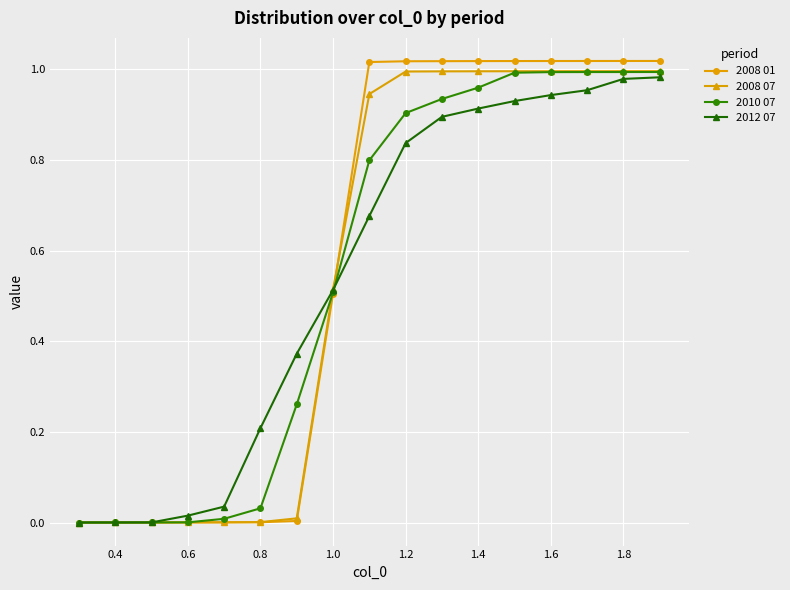

Which series has the largest range (max minus min)?

2008 01